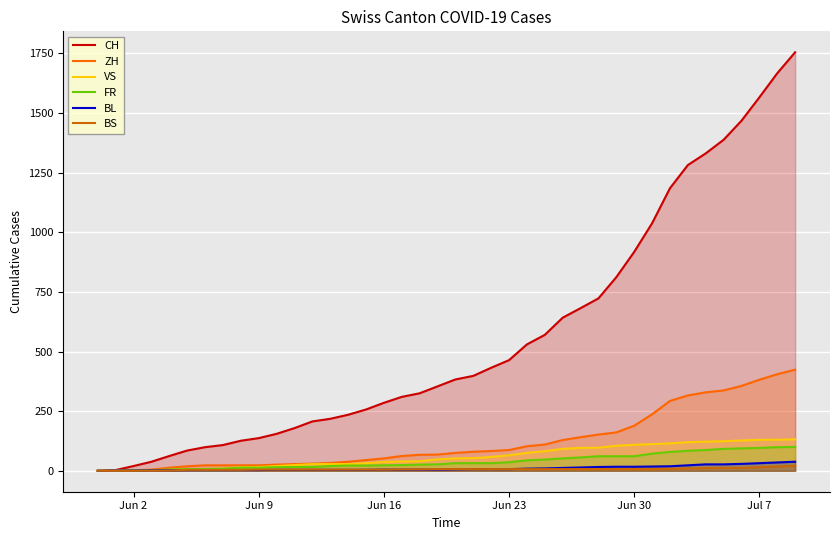

Which series has the largest range (max minus min)?

CH